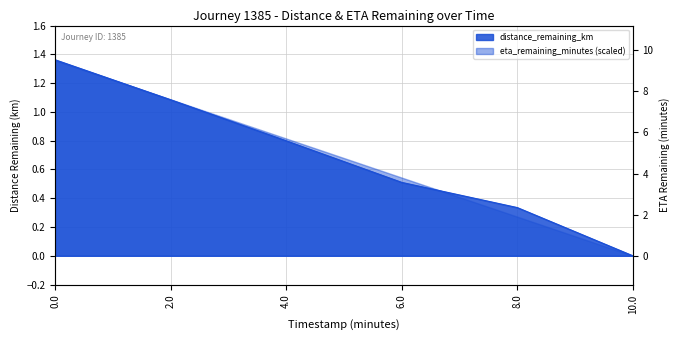

True or false: the data shows 0.5 at 6.0.

True